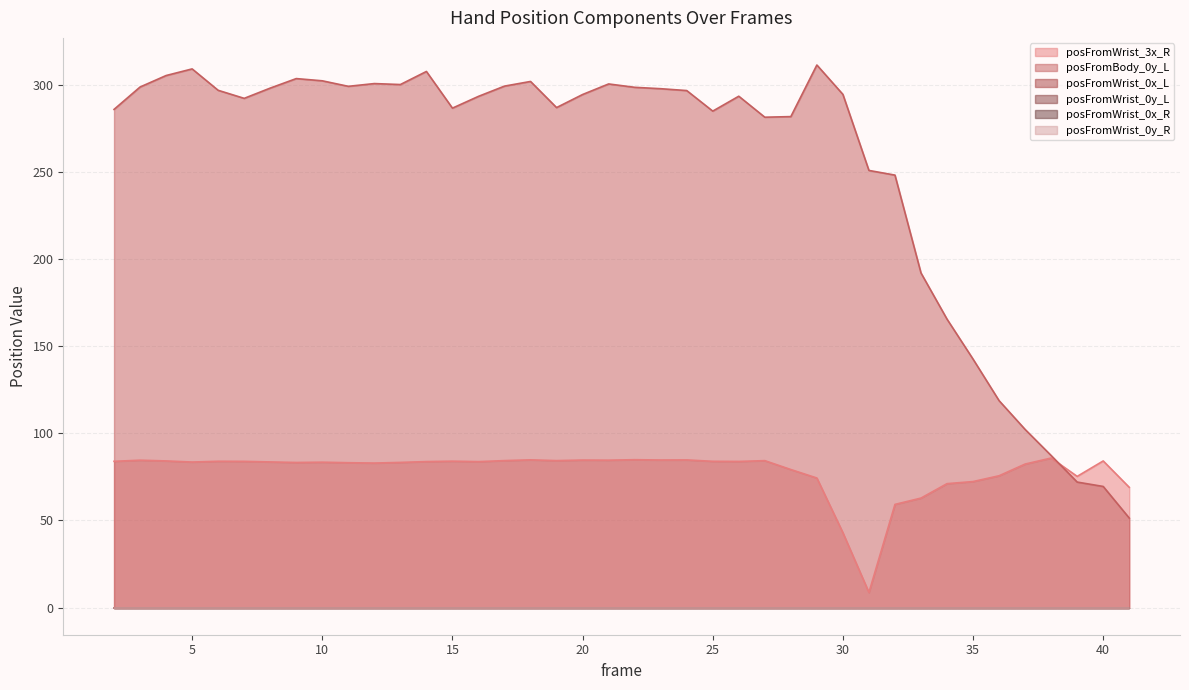

Does the chart display data point markers on the line(s)?

No